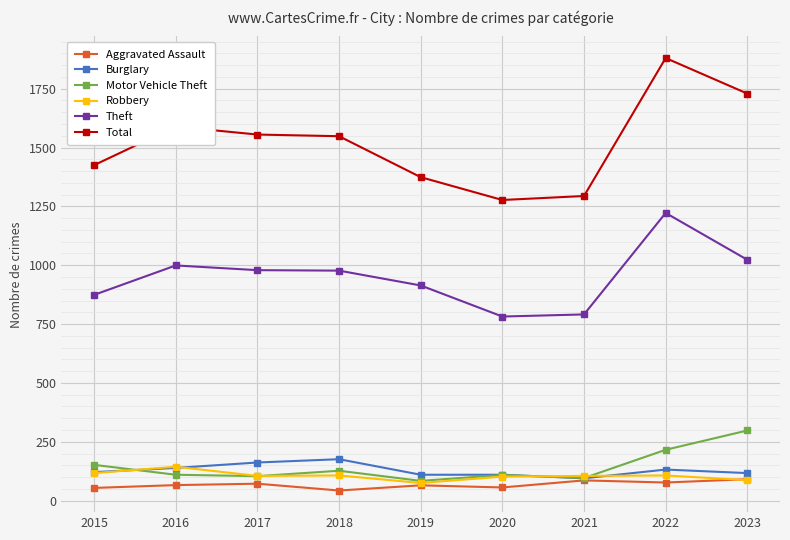

At which category is the sum across all series the highest?

2022